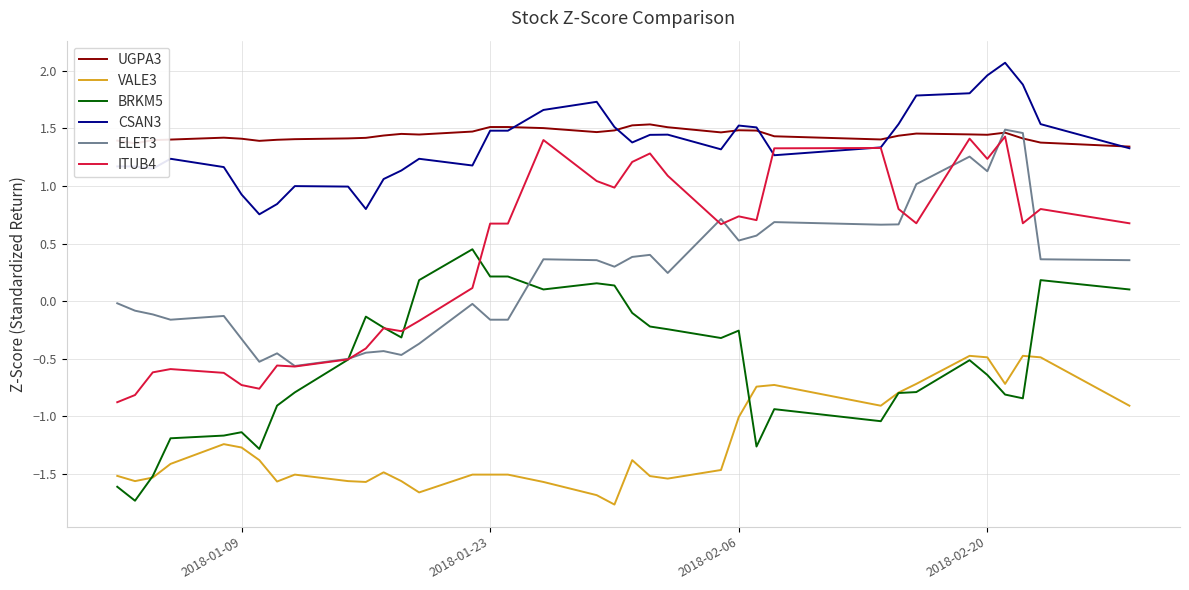

Which series has the largest range (max minus min)?

ITUB4